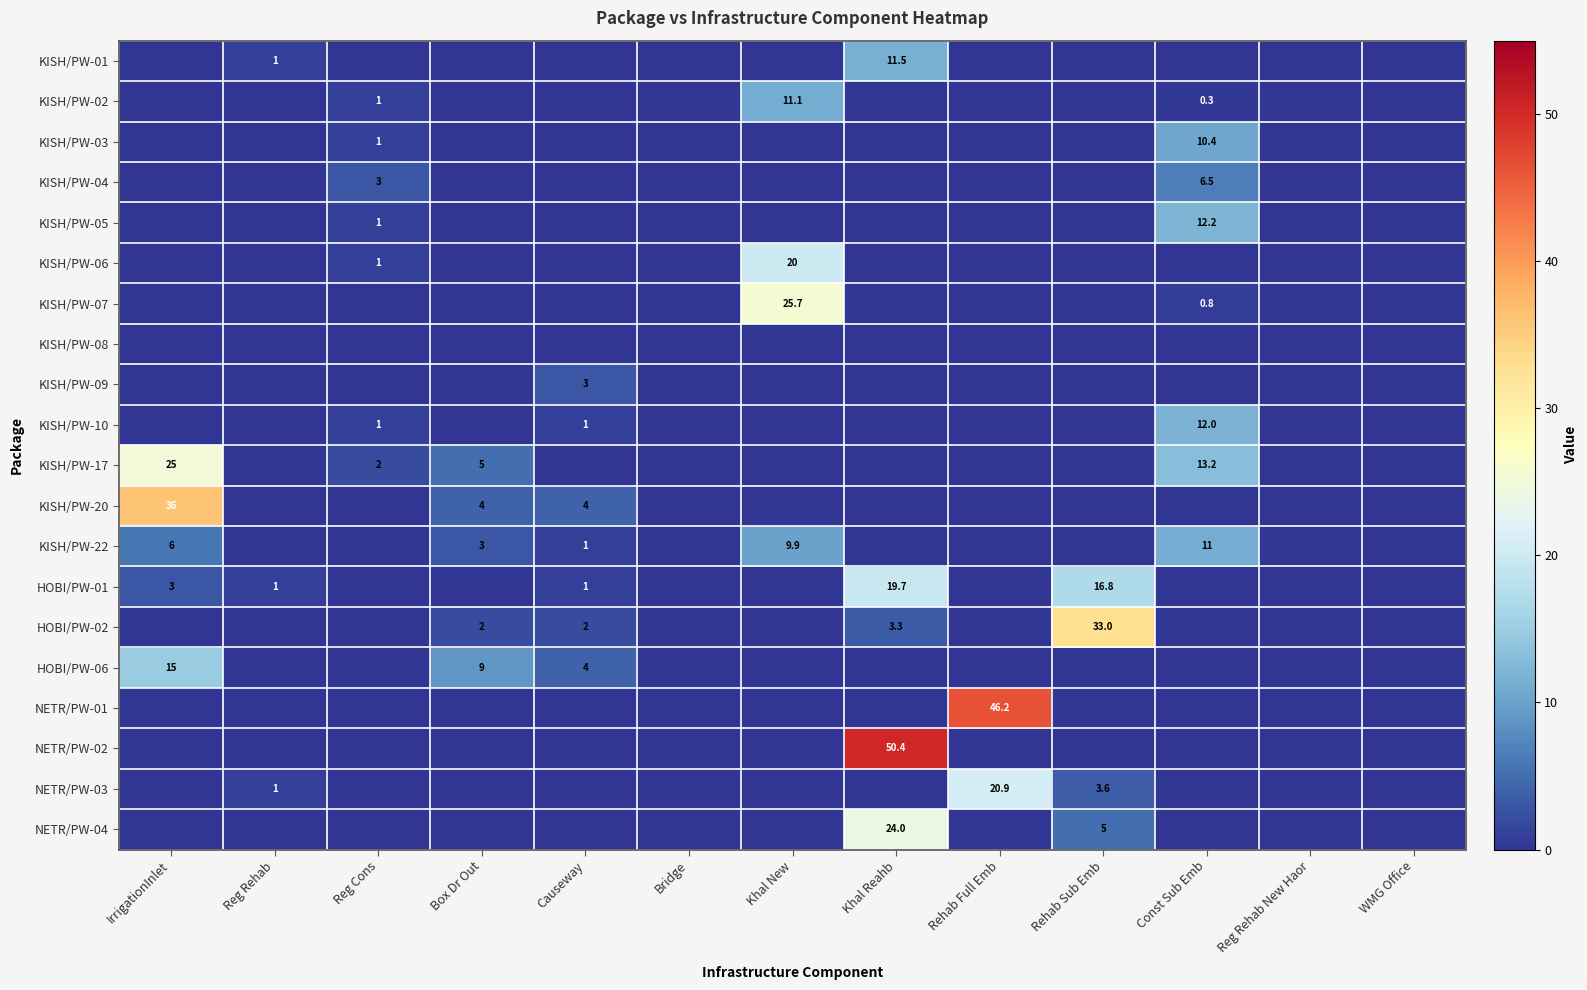

Is it true that KISH/PW-04 equals 4.8 at Reg Cons?

False